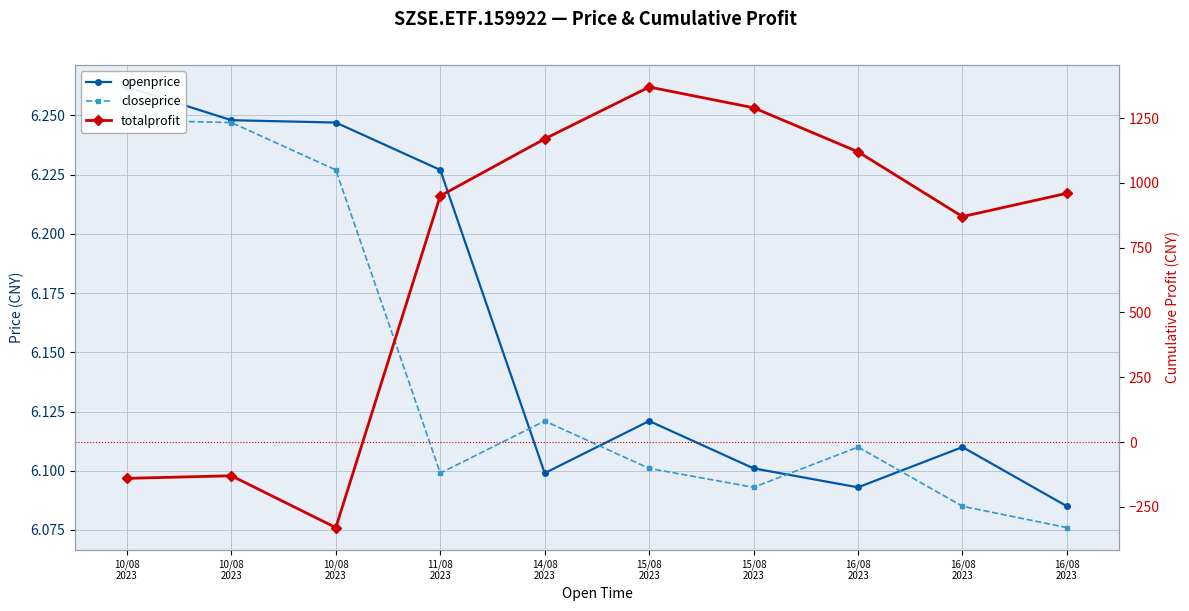

Reading left to right, what are all the values shown in this chart?

openprice: 6.3	6.2	6.2	6.2	6.1	6.1	6.1	6.1	6.1	6.1
closeprice: 6.2	6.2	6.2	6.1	6.1	6.1	6.1	6.1	6.1	6.1
totalprofit: -140.0	-130.0	-330.0	950.0	1170.0	1370.0	1290.0	1120.0	870.0	960.0